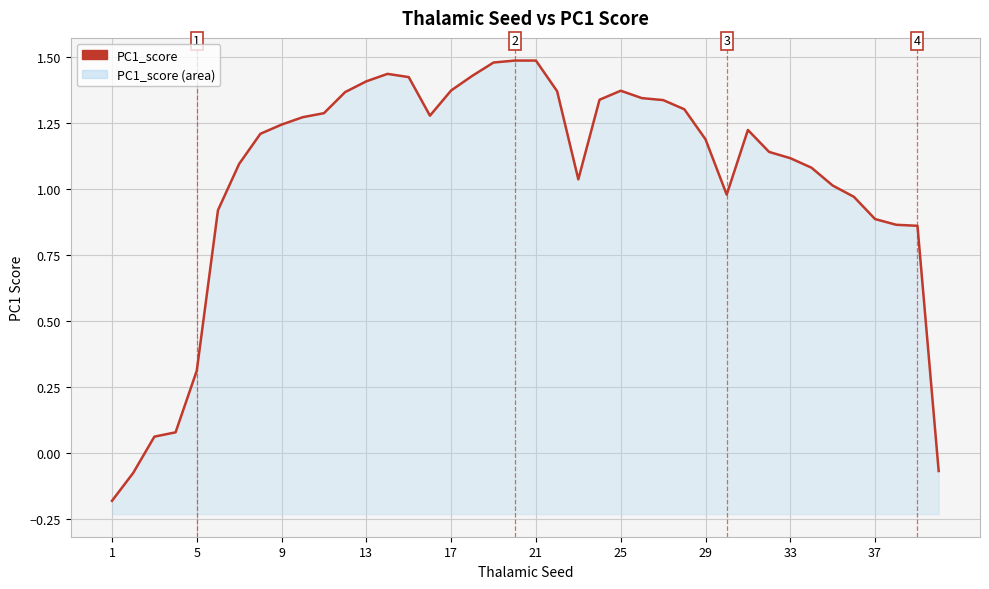

How many lines are shown in the chart?

1